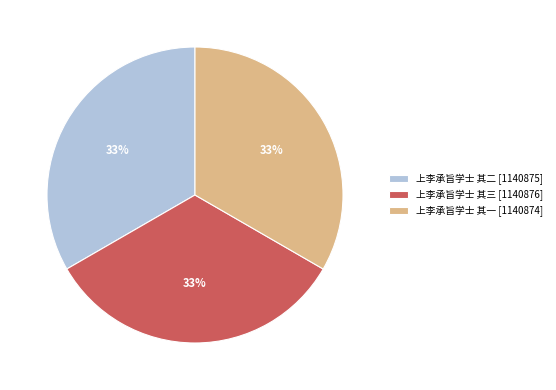

True or false: 上李承旨学士 其一 [1140874] accounts for 47% of the total.

False